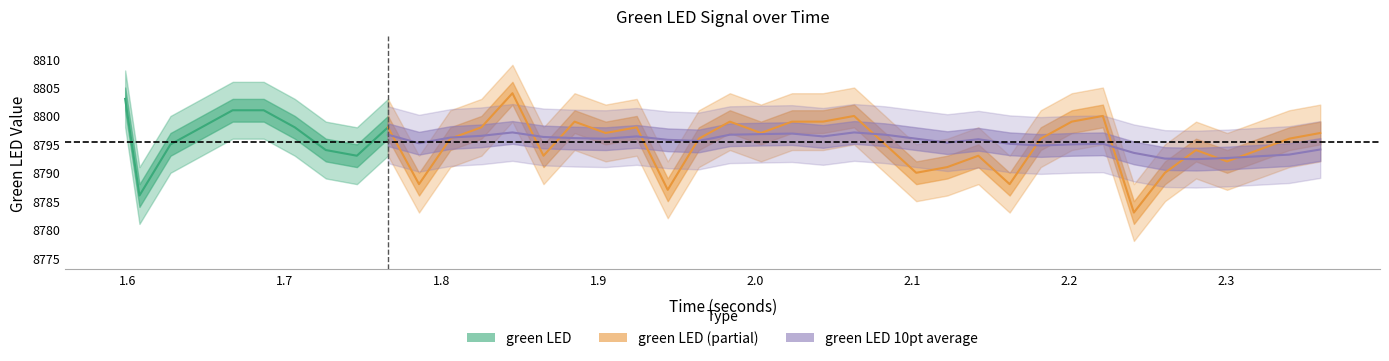

Reading left to right, list all the values displayed in this chart.

seconds: seconds=1.6	green_led=1.6	2=1.6	3=1.6	4=1.7	5=1.7	6=1.7	7=1.7	8=1.7	9=1.8	10=1.8	11=1.8	12=1.8	13=1.8	14=1.9	15=1.9	16=1.9	17=1.9	18=1.9	19=2.0	20=2.0	21=2.0	22=2.0	23=2.0	24=2.1	25=2.1	26=2.1	27=2.1	28=2.1	29=2.2	30=2.2	31=2.2	32=2.2	33=2.2	34=2.3	35=2.3	36=2.3	37=2.3	38=2.3	39=2.4
green_led: seconds=8803.0	green_led=8786.0	2=8795.0	3=8798.0	4=8801.0	5=8801.0	6=8798.0	7=8794.0	8=8793.0	9=8798.0	10=8788.0	11=8796.0	12=8798.0	13=8804.0	14=8793.0	15=8799.0	16=8797.0	17=8798.0	18=8787.0	19=8796.0	20=8799.0	21=8797.0	22=8799.0	23=8799.0	24=8800.0	25=8795.0	26=8790.0	27=8791.0	28=8793.0	29=8788.0	30=8796.0	31=8799.0	32=8800.0	33=8783.0	34=8790.0	35=8794.0	36=8792.0	37=8794.0	38=8796.0	39=8797.0